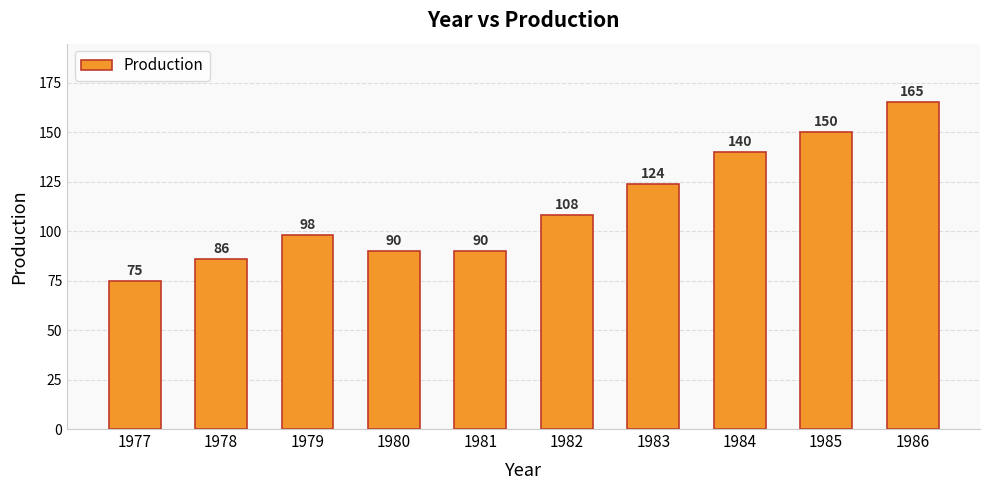

How many series are shown in this chart?

1